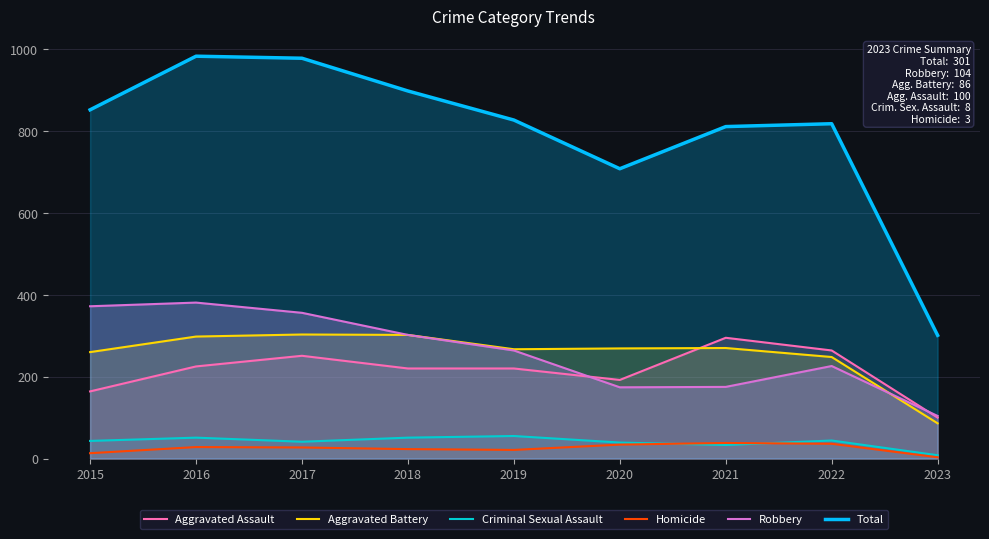

Is the value of Aggravated Assault at 2017 greater than the value of Robbery at 2020?

Yes